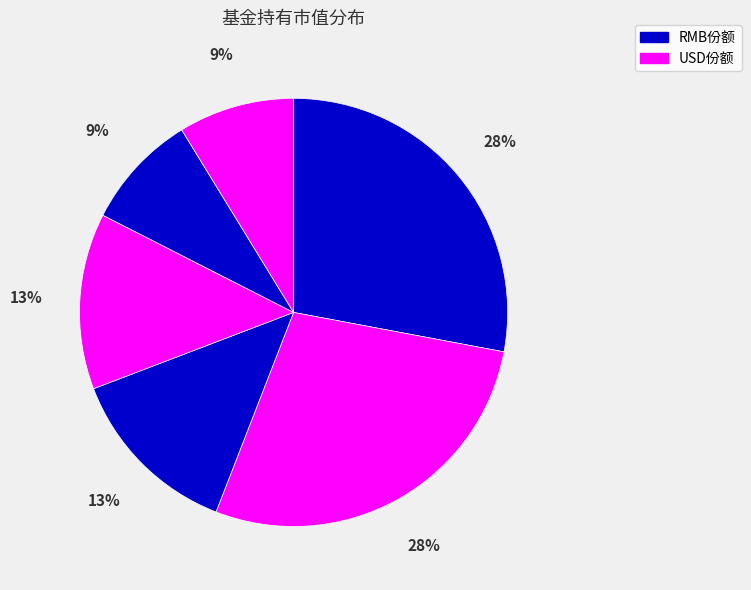

How many slices are in this pie chart?

6